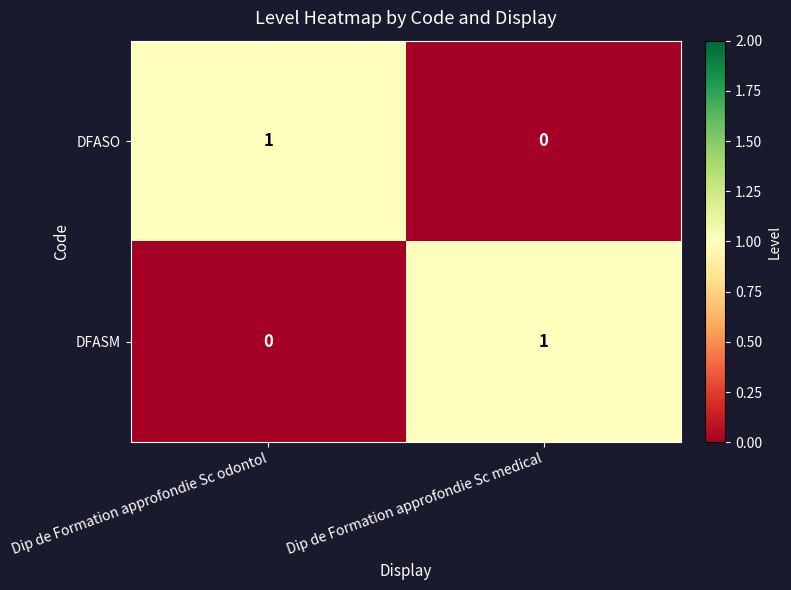

Which category has the highest value in the DFASO series?

Dip de Formation approfondie Sc odontol